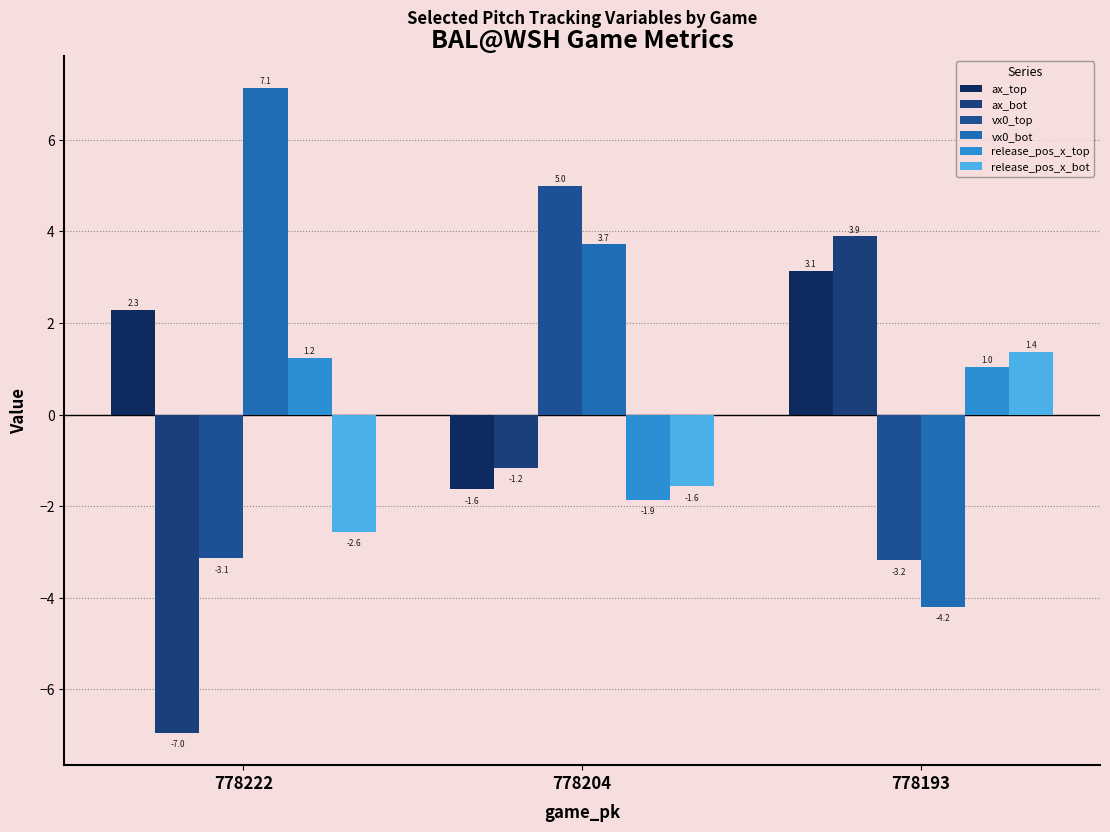

What is the total value across all series at 778222?

-2.0